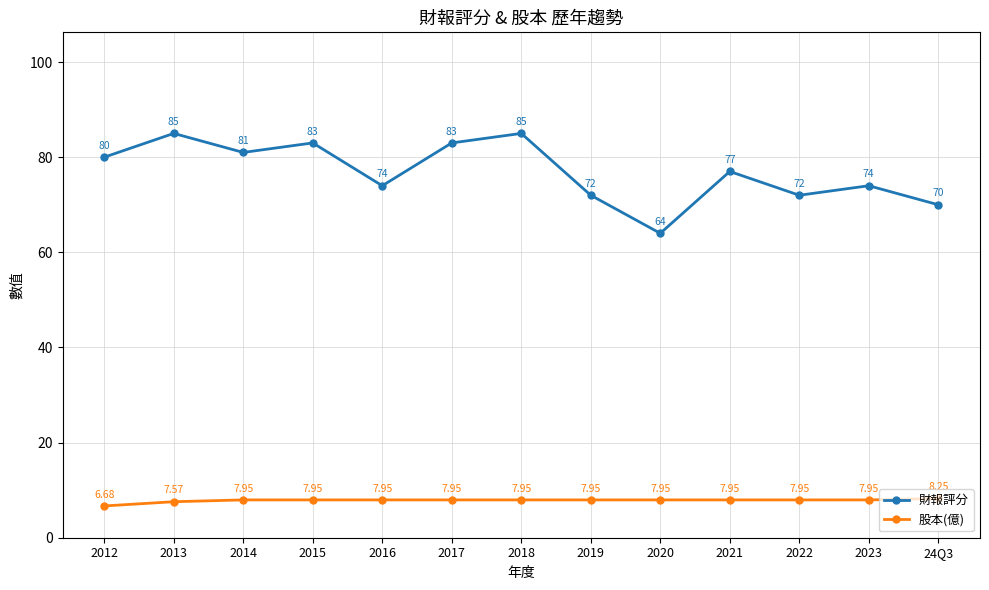

What is the difference between the second highest and minimum values in the 財報評分 series?

21.0